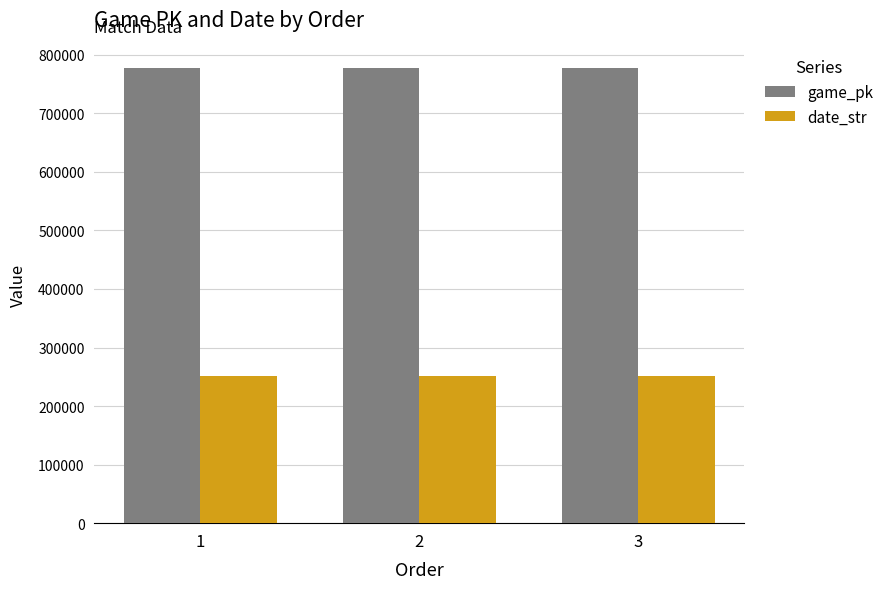

How many game_pk values are between 777042 and 777077?

3